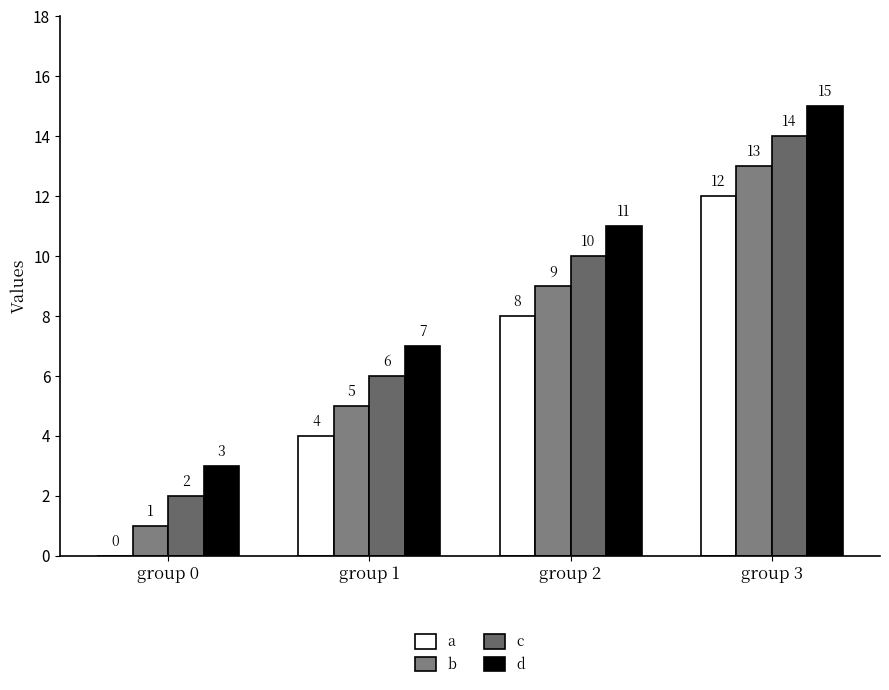

How many distinct data groups are displayed?

4